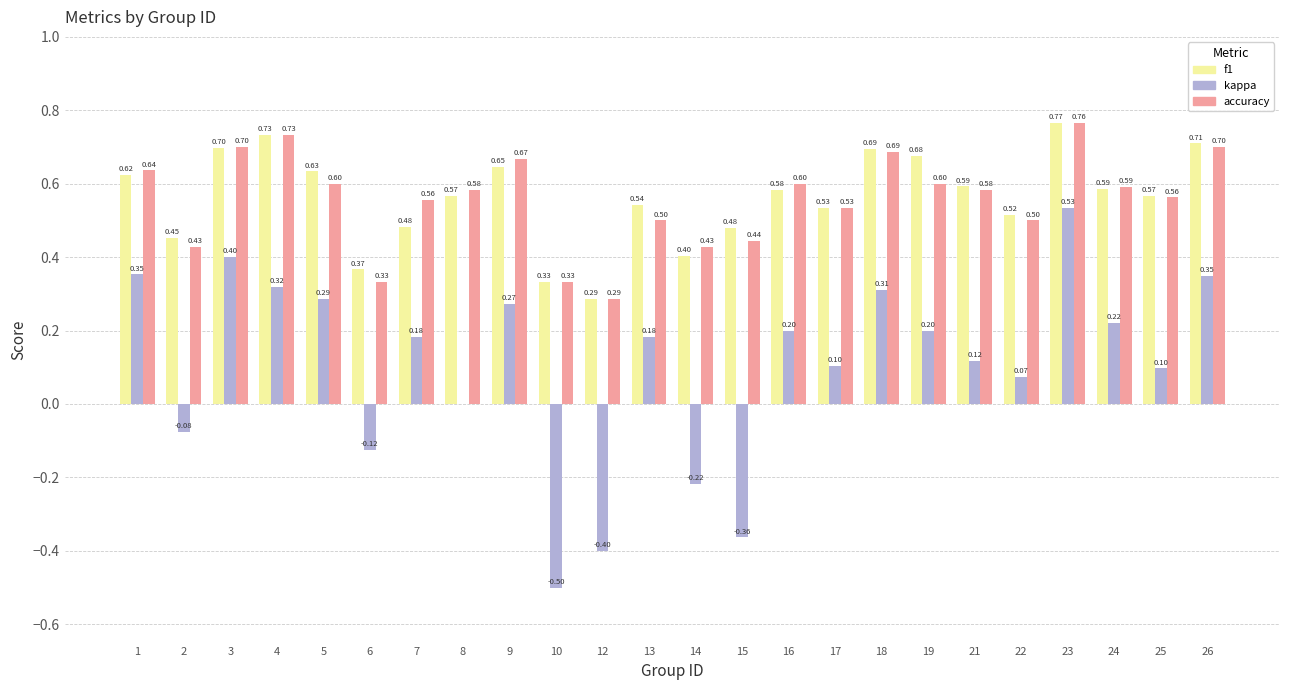

Which series changed the most between 6 and 25?

accuracy